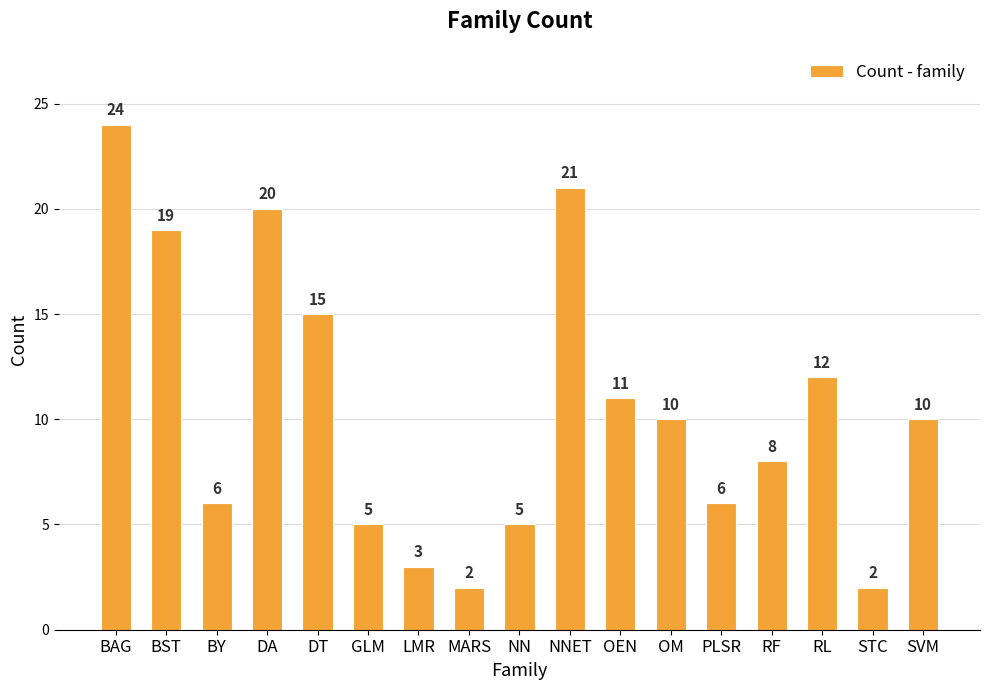

The chart shows a value of 25 at BST. True or false?

False